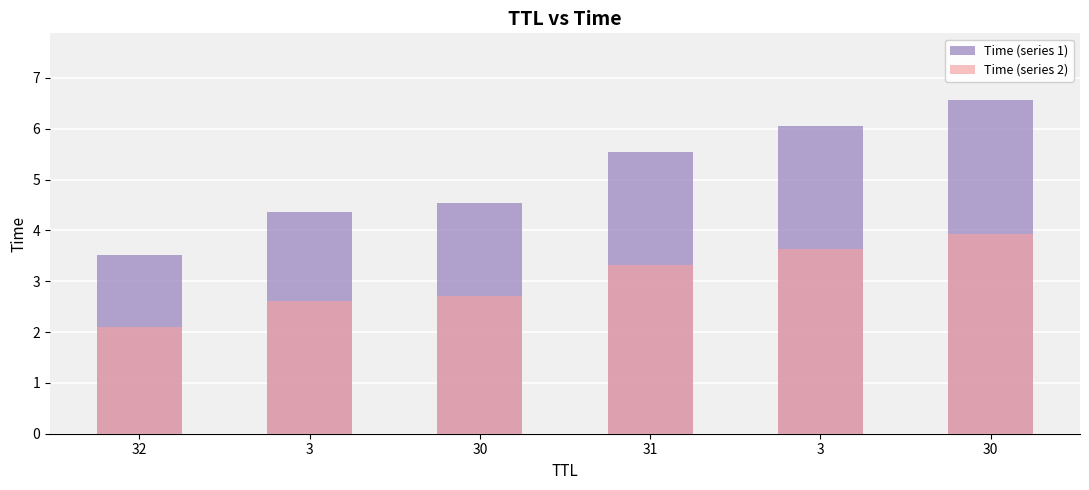

Which series has the largest total across all categories?

Time (series 1)